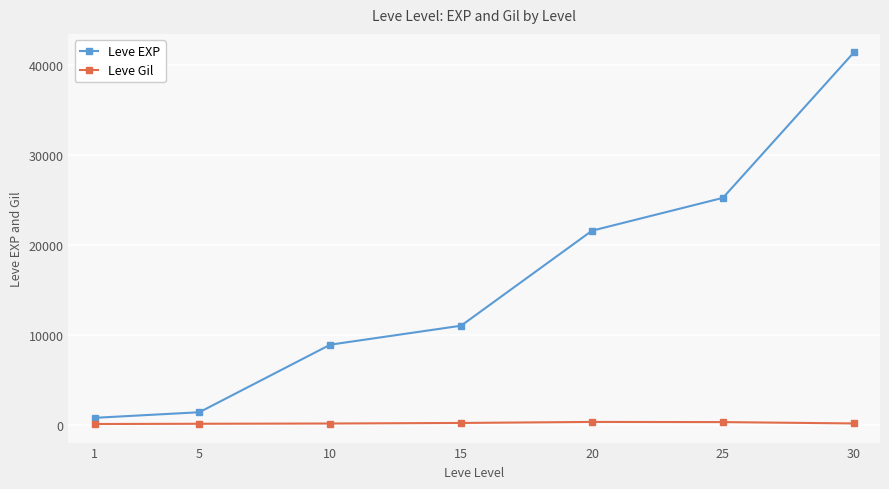

The value of Leve EXP at 25 is 15136. True or false?

False